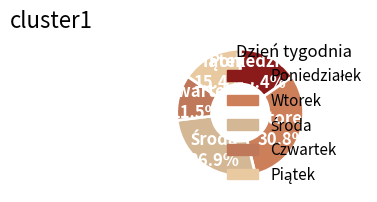

How many slices are in this pie chart?

5